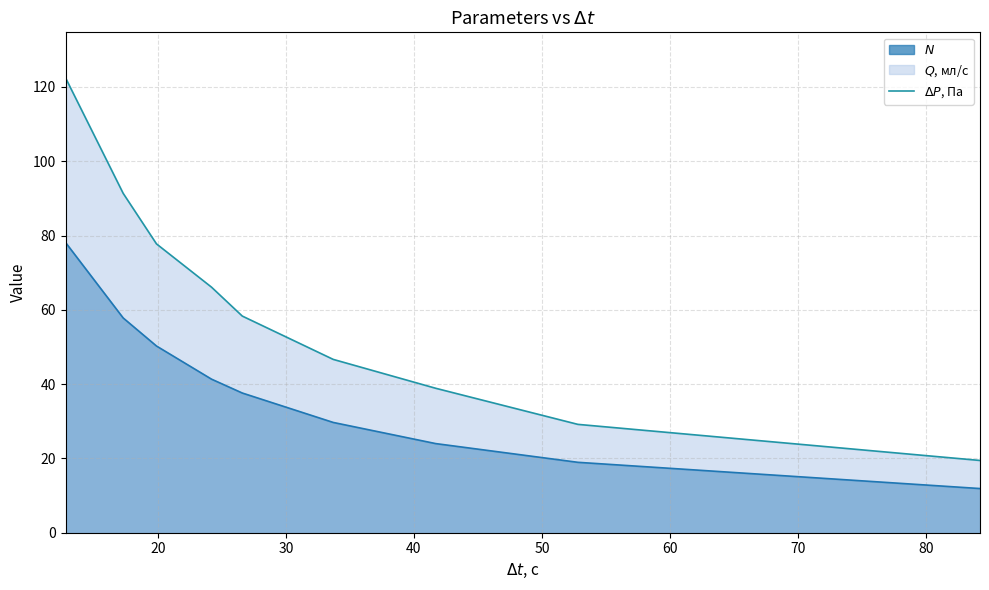

What is the greatest value displayed?

122.5